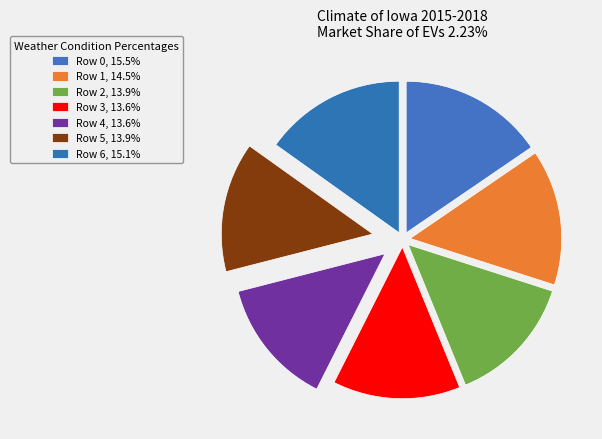

Is Row 1 the majority of the pie?

No